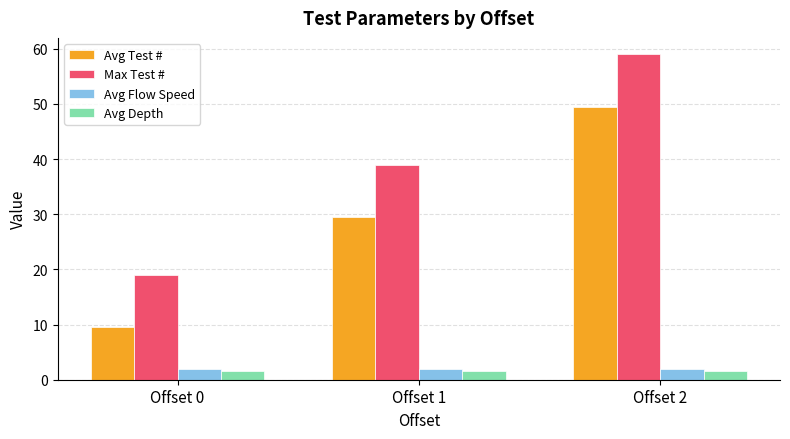

What are all the series names shown in the legend?

Avg Test #, Max Test #, Avg Flow Speed, Avg Depth